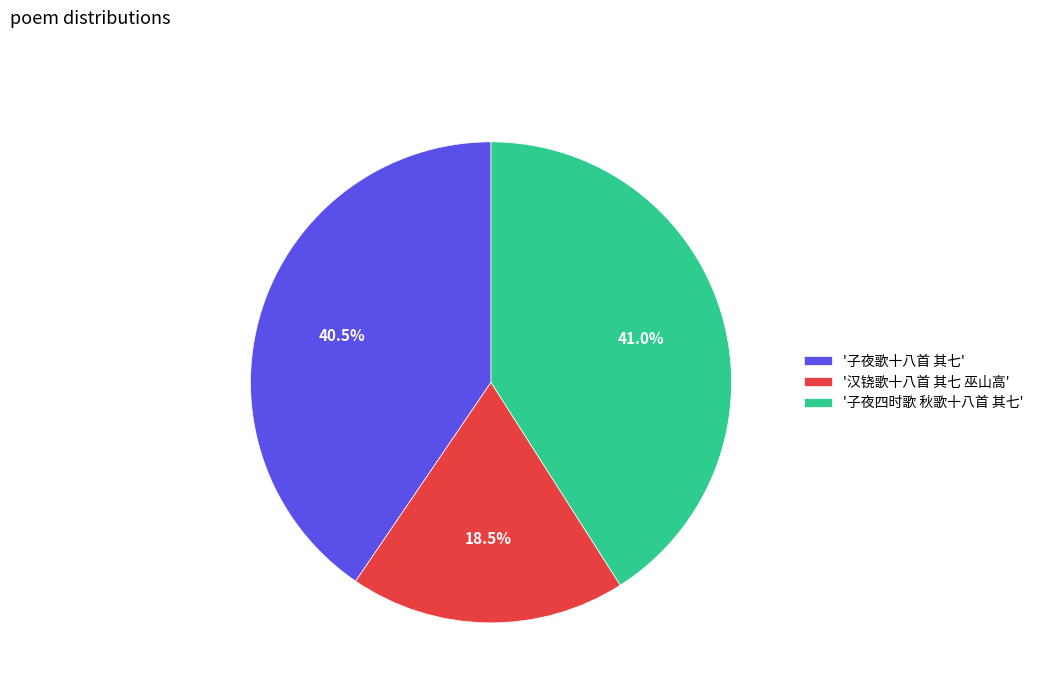

Between '汉铙歌十八首 其七 巫山高' and '子夜四时歌 秋歌十八首 其七', which is larger?

'子夜四时歌 秋歌十八首 其七'